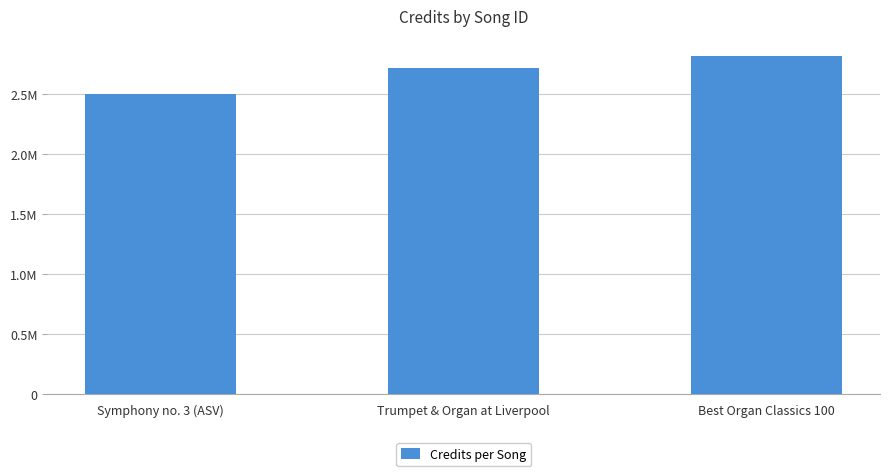

Where does the data first go above 2710316?

Best Organ Classics 100